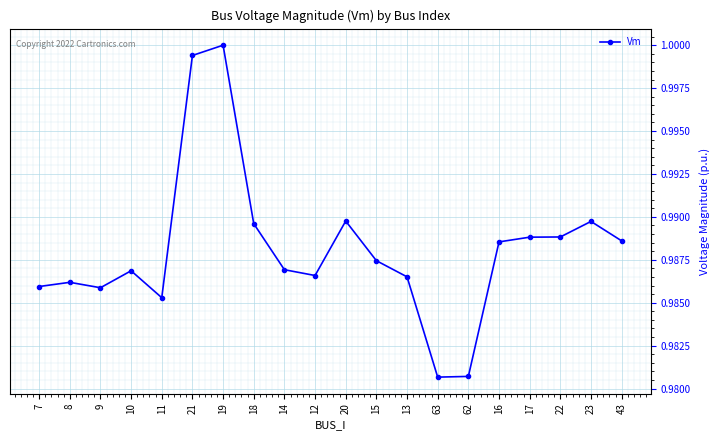

Between 14 and 62, which is larger?

14